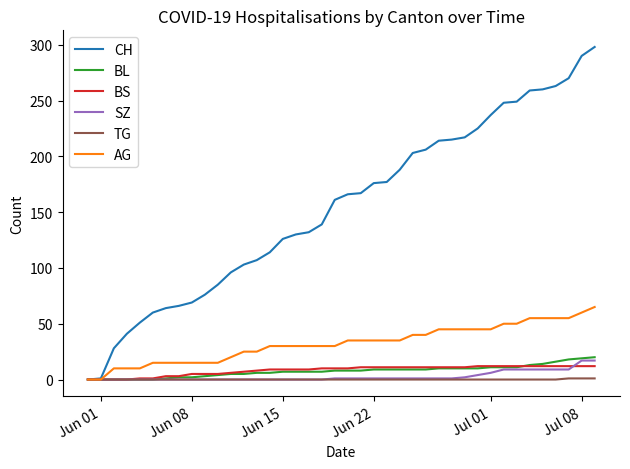

Which series has the widest spread of values?

CH